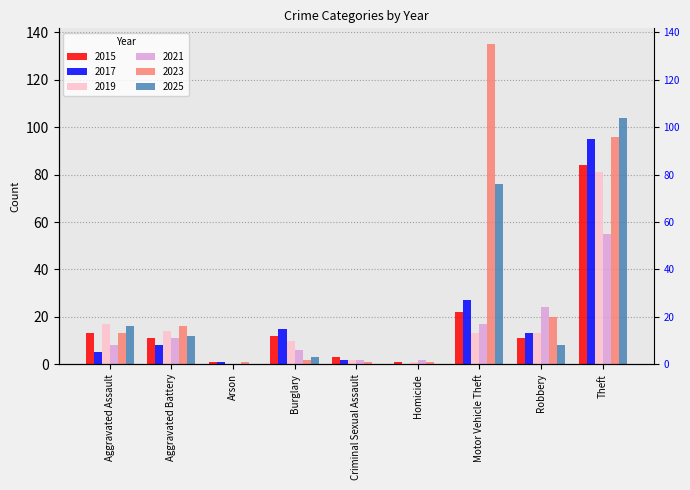

How many data points in 2019 are less than 13?

4